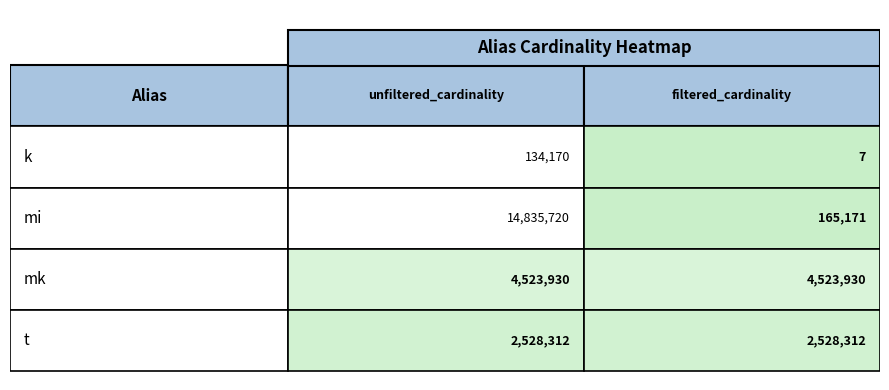

Which series has the largest total across all categories?

mi